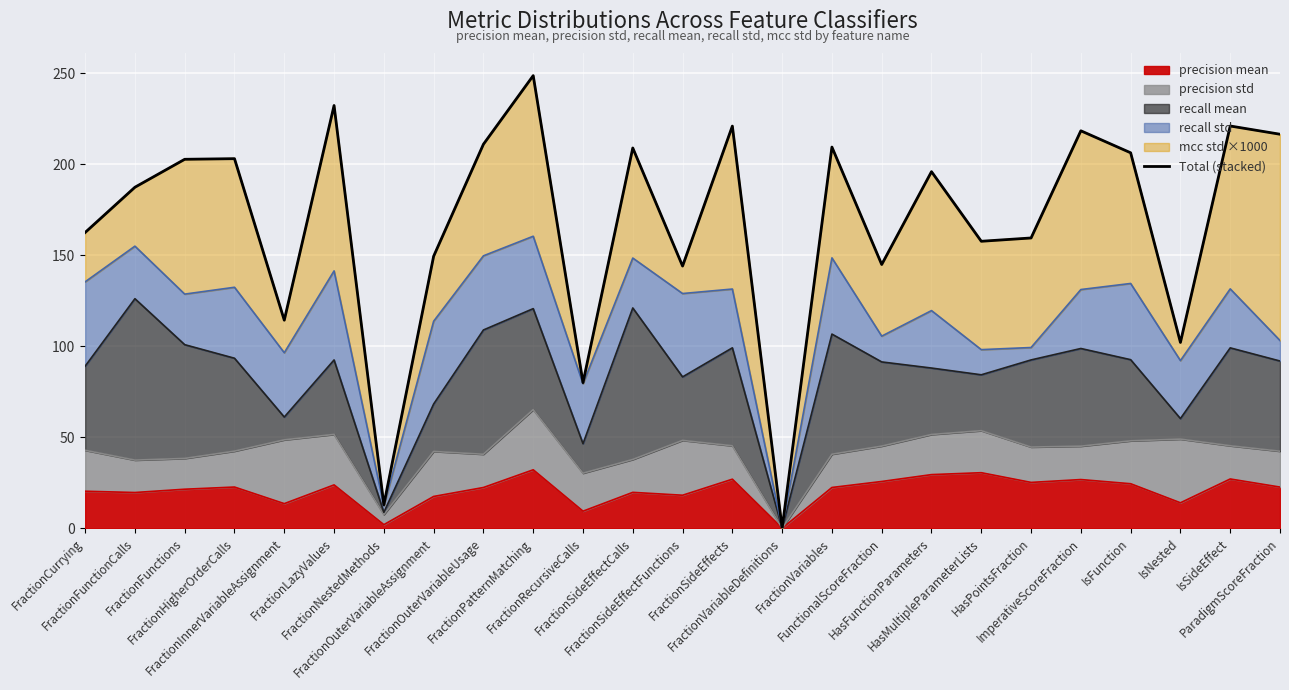

Count the number of categories in the chart.

25